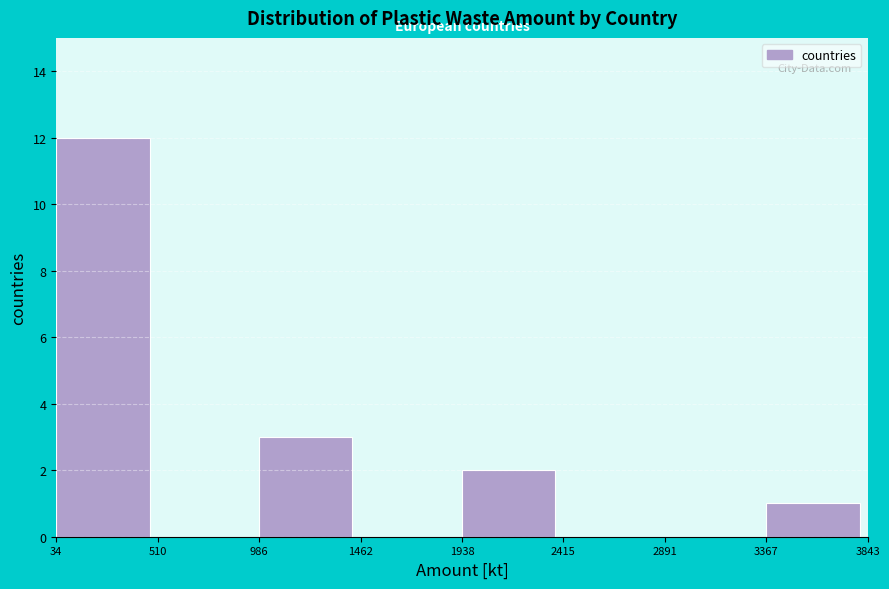

Over which range of the x-axis is the bar tallest?

34 to 510